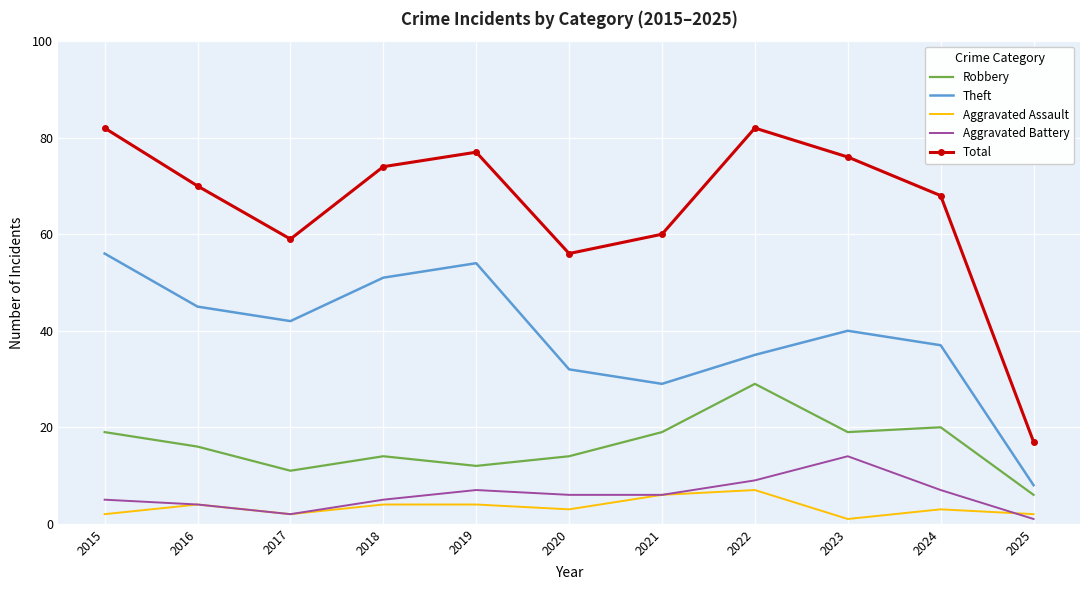

True or false: Aggravated Battery and Robbery intersect in this chart.

False